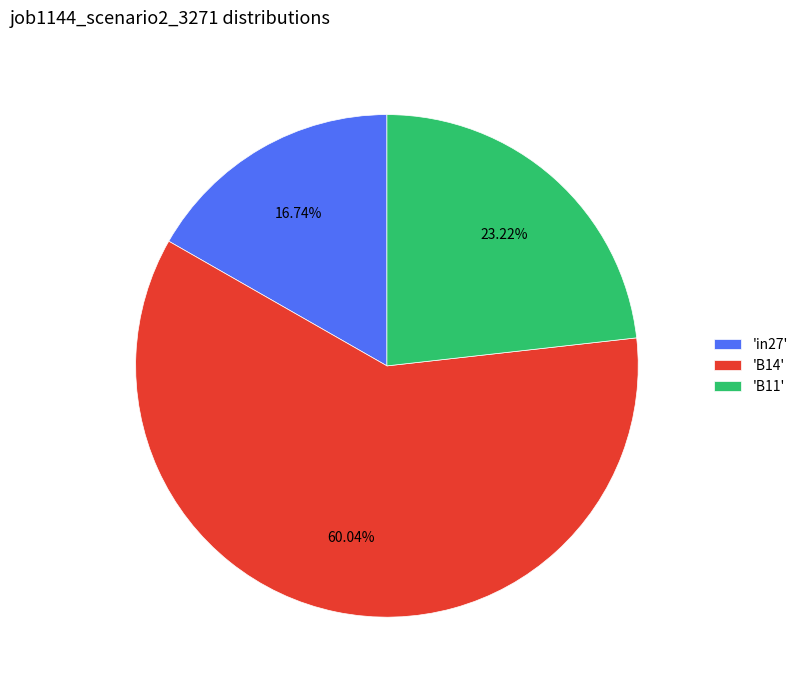

Rank the categories by value from lowest to highest.

'in27', 'B11', 'B14'